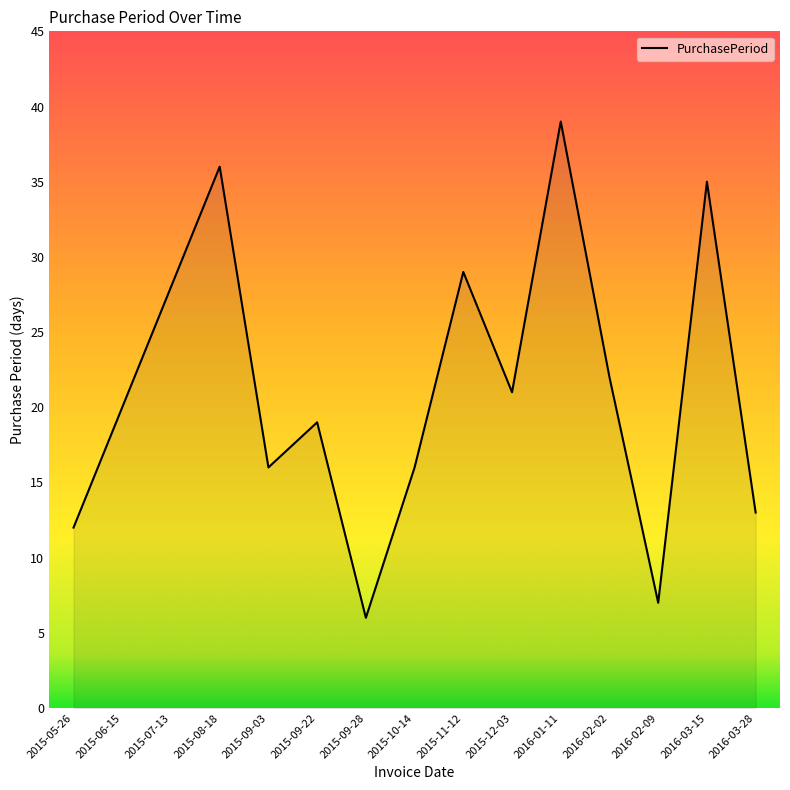

At which category does the data reach its first local valley?

2015-09-03